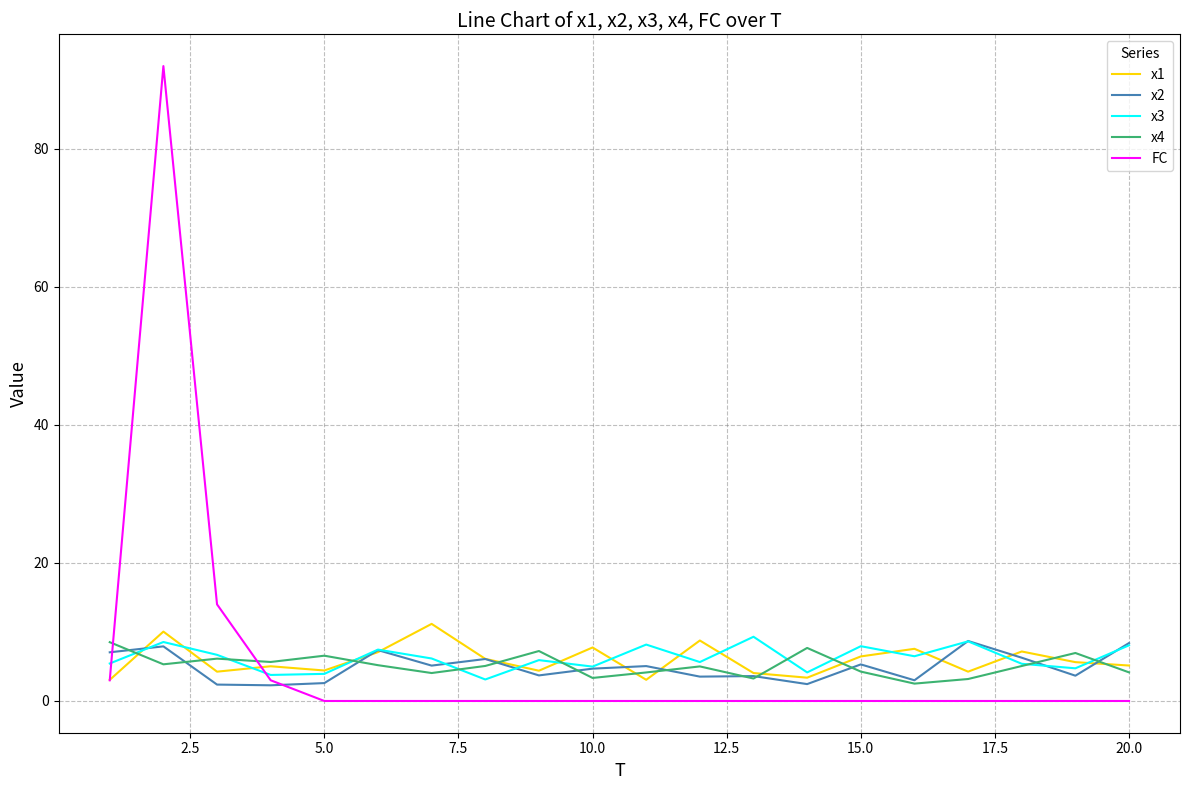

Which series has the largest range (max minus min)?

FC